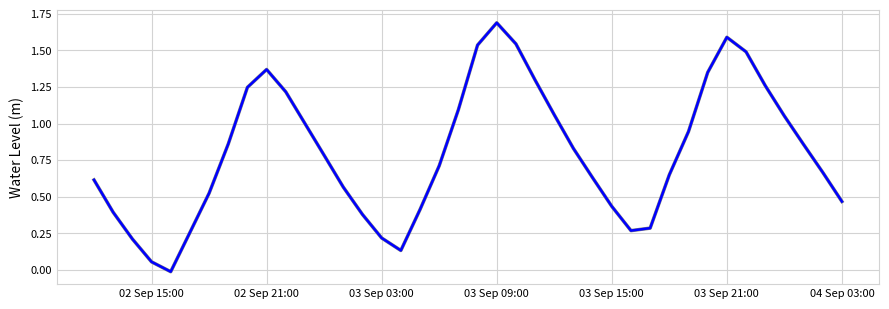

What is the greatest value displayed?

1.7